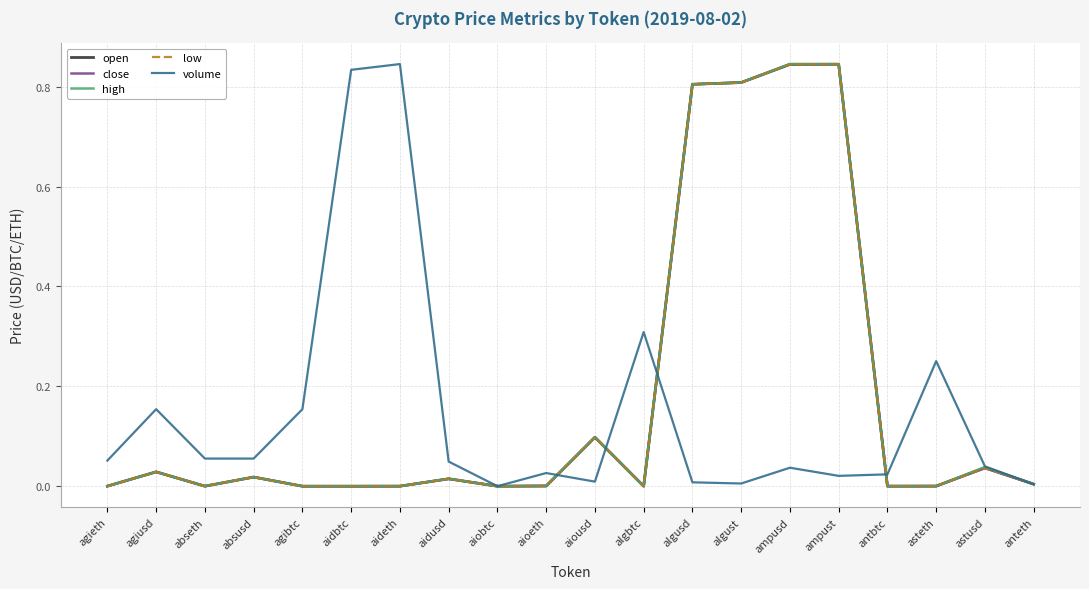

Is the value of open at asteth greater than the value of low at ampust?

No